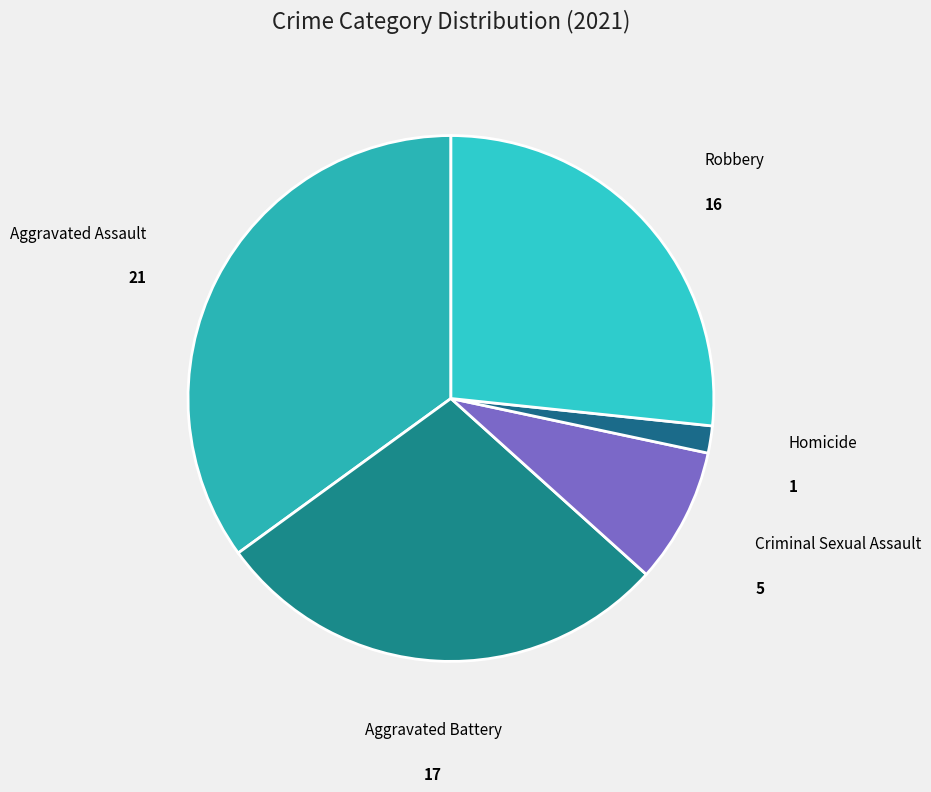

Which has a higher value, Homicide or Criminal Sexual Assault?

Criminal Sexual Assault